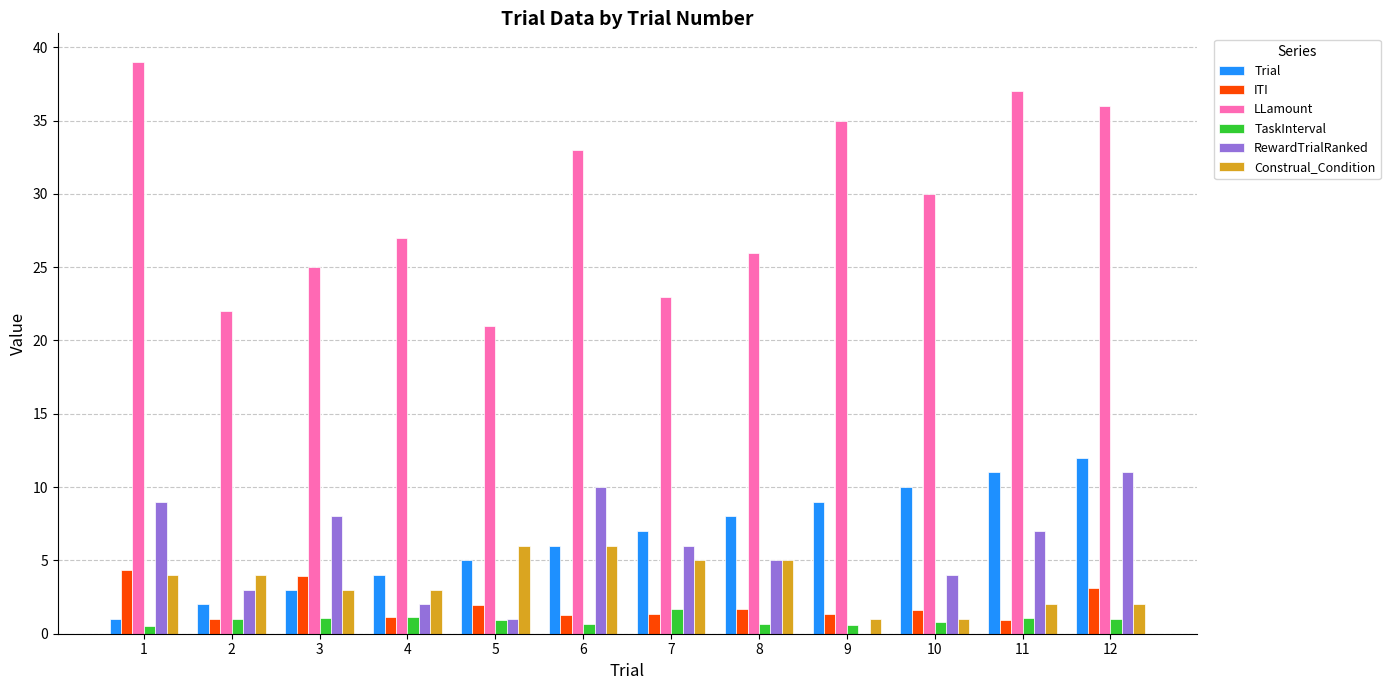

What is the sum of all RewardTrialRanked values?

66.0